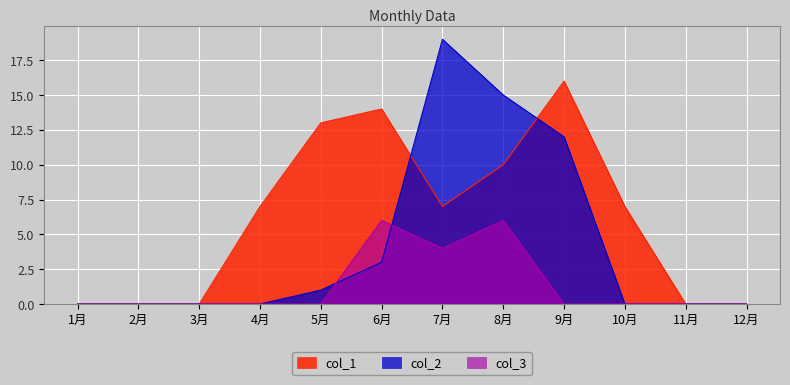

Which series has the widest spread of values?

col_2